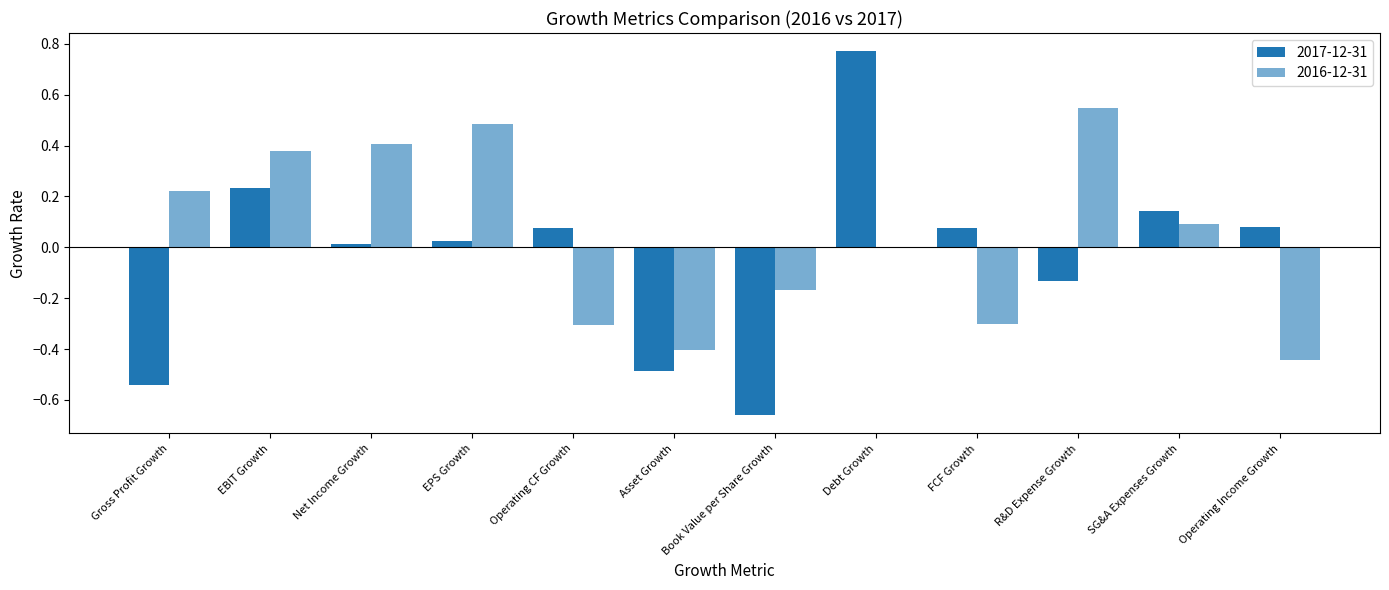

How many categories are shown in the chart?

12